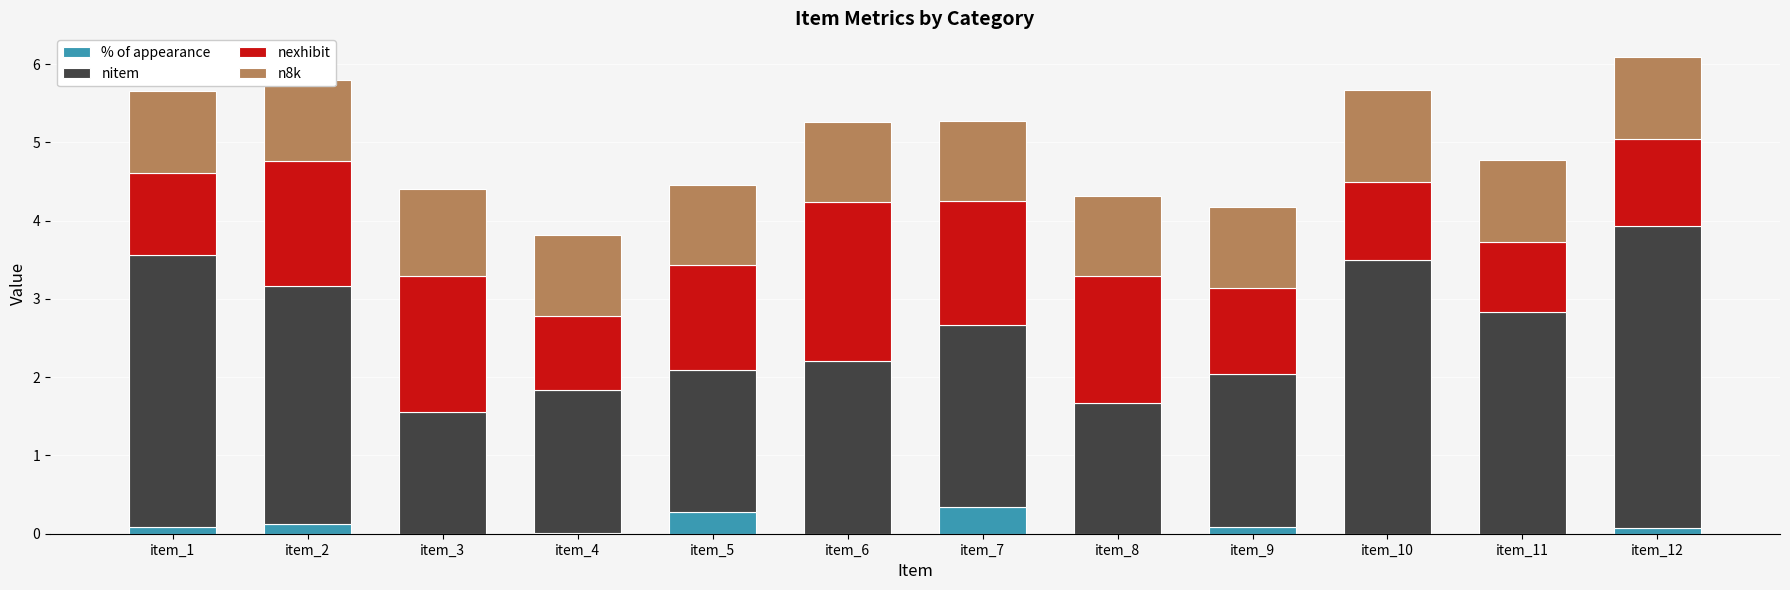

Read the % of appearance value at item_7.

0.3